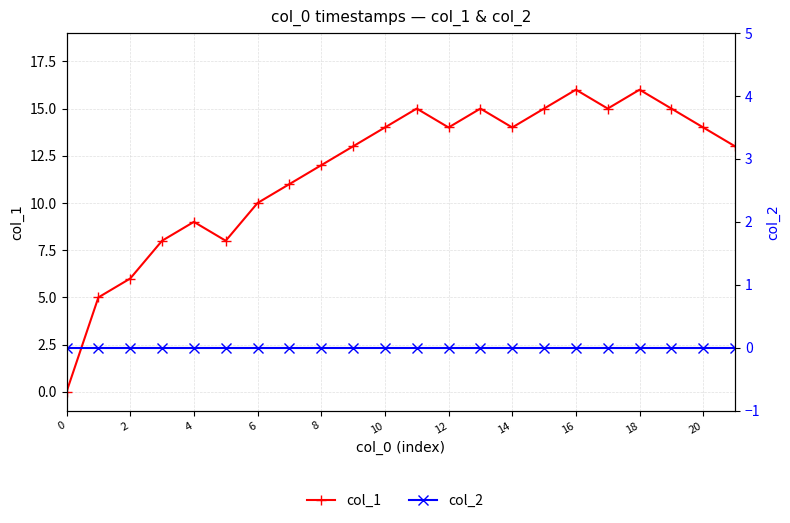

How many data points in col_1 are above 14?

7